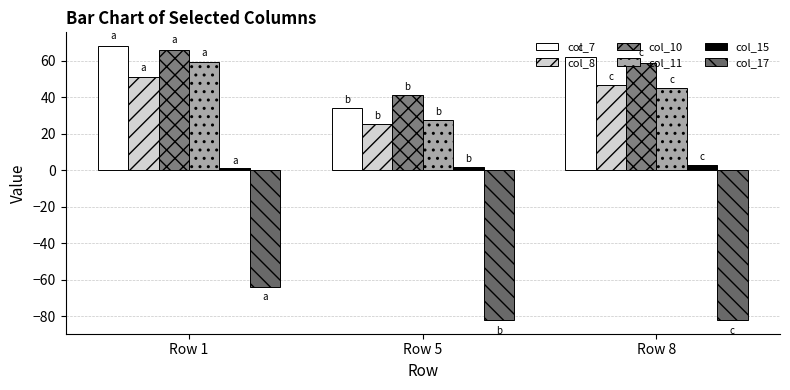

The value of col_10 at Row 5 is 40.9. True or false?

True